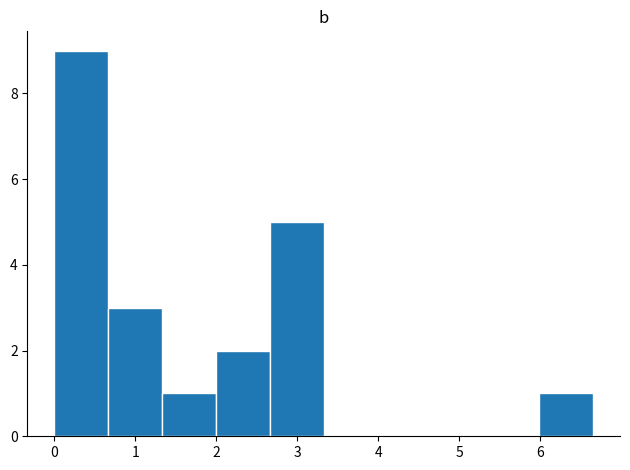

Reading left to right, transcribe this chart: for each bar, give the range it covers on the x-axis and its height. Neither the bar edges nor the heights are printed on the chart, so give them approximately, as read against the axes.

0.0 to 0.7: 9
0.7 to 1.3: 3
1.3 to 2.0: 1
2.0 to 2.7: 2
2.7 to 3.3: 5
3.3 to 4.0: 0
4.0 to 4.7: 0
4.7 to 5.3: 0
5.3 to 6.0: 0
6.0 to 6.7: 1